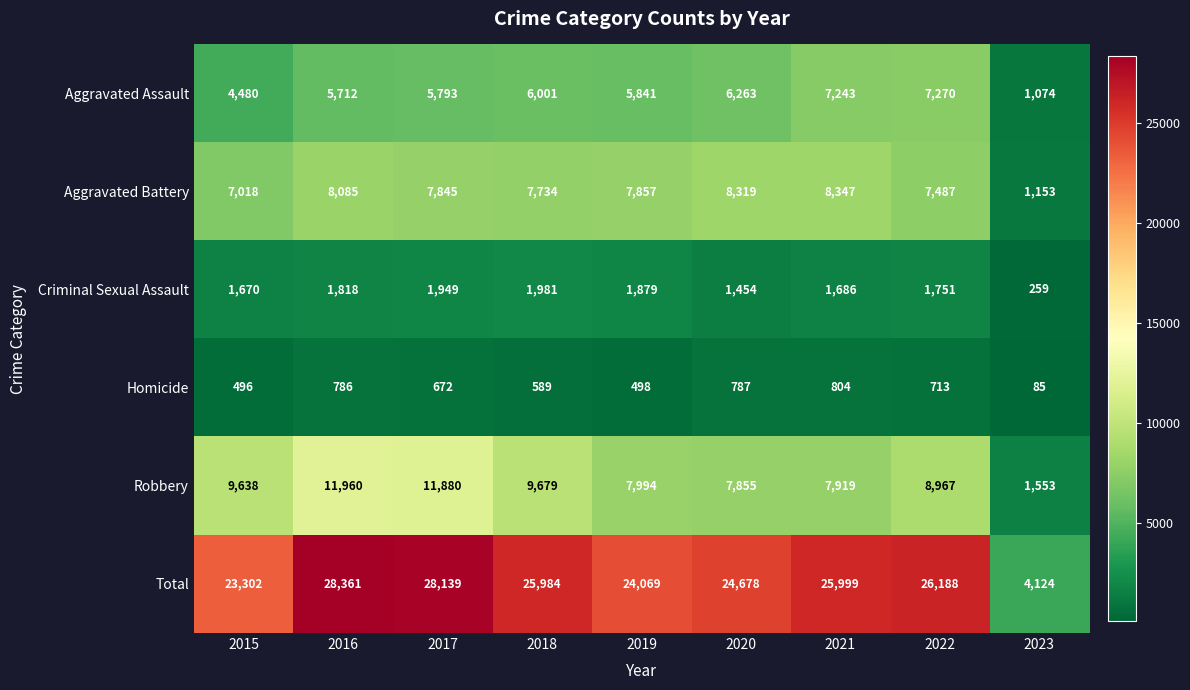

Rank the series at 2017 from highest to lowest value.

Total, Robbery, Aggravated Battery, Aggravated Assault, Criminal Sexual Assault, Homicide